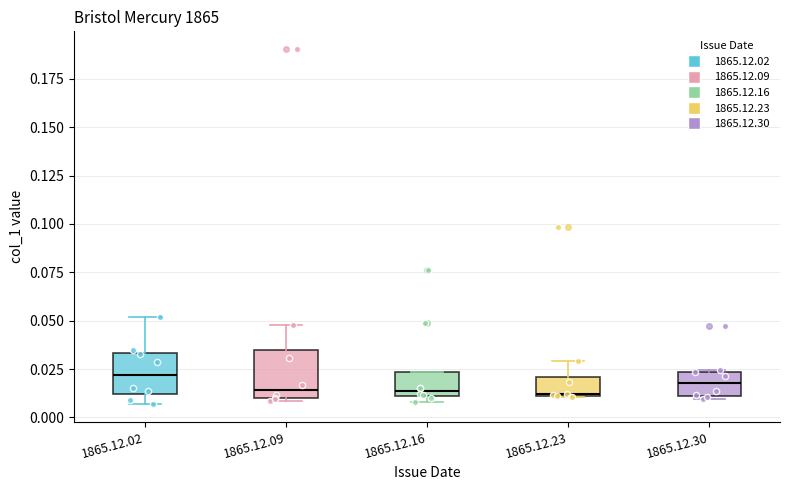

Reading left to right, transcribe this box plot: for each box, give where its median line is, the range the box spans, and where its two whiskers end, as read against the y-axis. The values are not printed on the chart, so give them approximately, as read against the axis.

1865.12.02: median 0.020, box 0.010 to 0.035, whiskers 0.005 to 0.050
1865.12.09: median 0.015, box 0.010 to 0.035, whiskers 0.010 to 0.050
1865.12.16: median 0.015, box 0.010 to 0.025, whiskers 0.010 (just below the box's lower edge) to 0.025
1865.12.23: median 0.010, box 0.010 to 0.020, whiskers 0.010 to 0.030
1865.12.30: median 0.020, box 0.010 to 0.025, whiskers 0.010 to 0.025